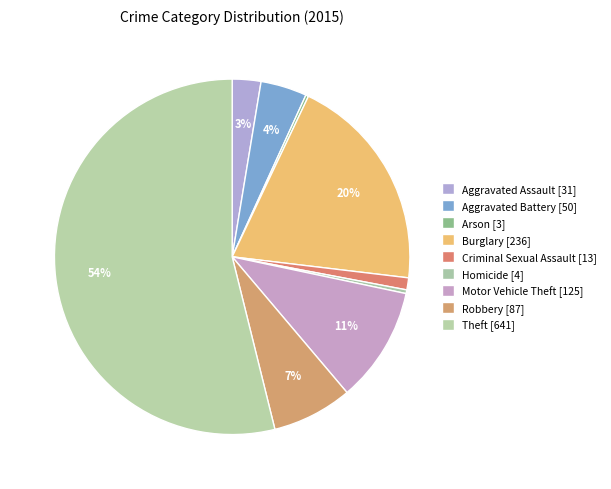

Rank the categories by value from highest to lowest.

Theft, Burglary, Motor Vehicle Theft, Robbery, Aggravated Battery, Aggravated Assault, Criminal Sexual Assault, Homicide, Arson